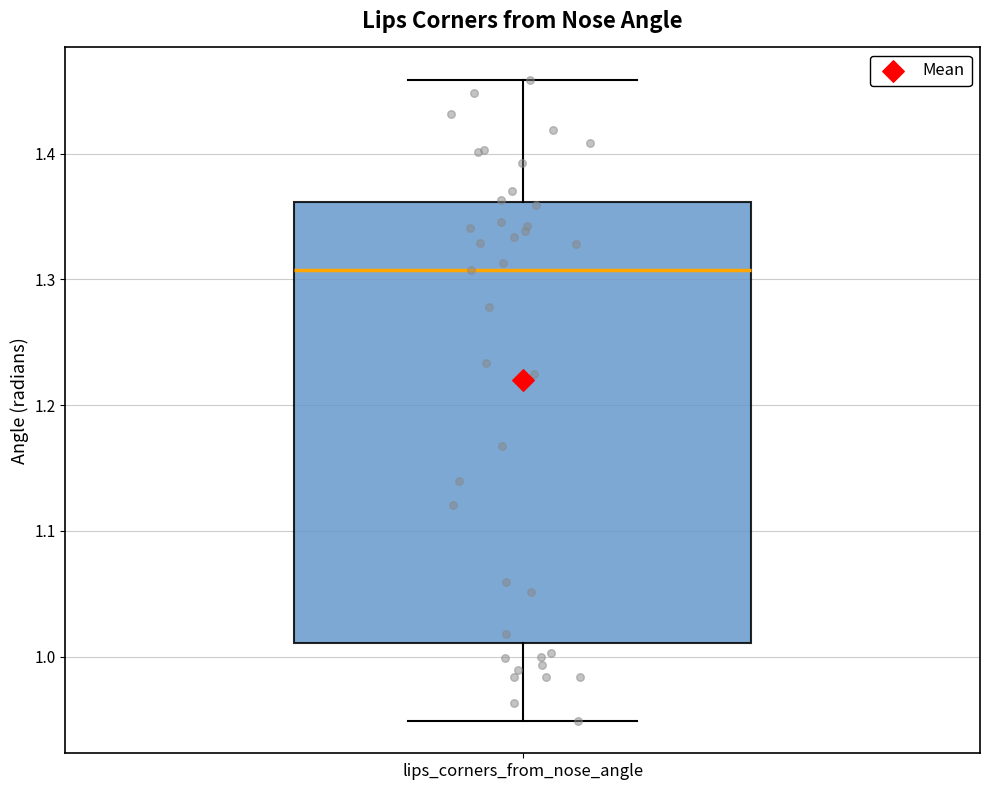

Where is the lower edge of the box for lips_corners_from_nose_angle on the y-axis? The values are not printed on the chart, so give them approximately, as read against the axis.

1.01